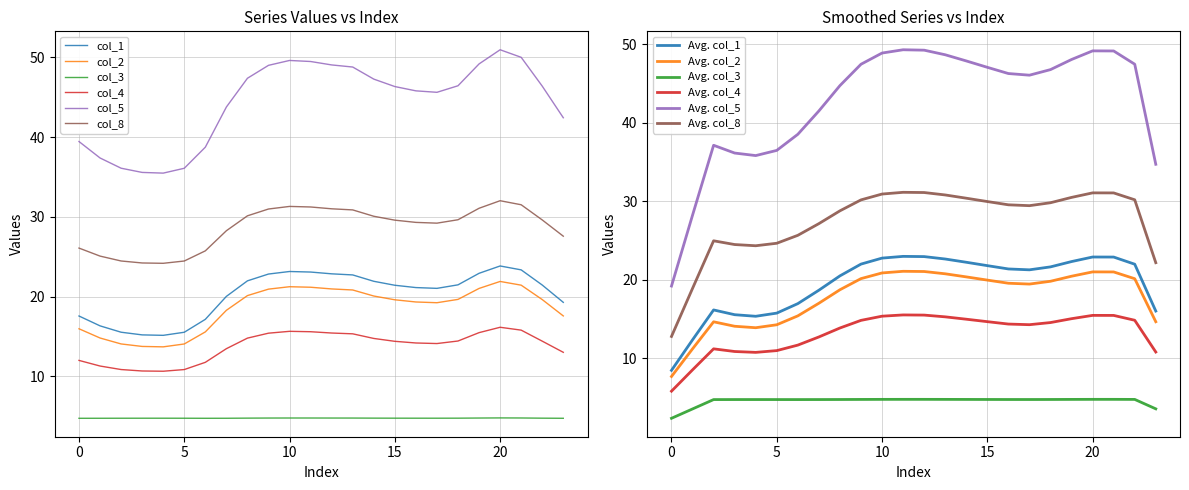

Reading left to right, what are all the values shown in this chart?

col_1: 17.6	16.3	15.5	15.2	15.2	15.5	17.2	20.0	22.0	22.8	23.2	23.1	22.9	22.7	21.9	21.4	21.1	21.0	21.5	22.9	23.8	23.4	21.5	19.3
col_2: 16.0	14.8	14.1	13.8	13.7	14.1	15.6	18.3	20.1	20.9	21.2	21.2	21.0	20.8	20.1	19.6	19.3	19.2	19.7	21.0	21.9	21.4	19.6	17.6
col_3: 4.8	4.8	4.8	4.8	4.8	4.8	4.8	4.8	4.8	4.8	4.8	4.8	4.8	4.8	4.8	4.8	4.8	4.8	4.8	4.8	4.8	4.8	4.8	4.8
col_4: 12.0	11.3	10.9	10.7	10.7	10.9	11.8	13.5	14.8	15.4	15.7	15.6	15.4	15.3	14.8	14.4	14.2	14.1	14.4	15.5	16.2	15.8	14.4	13.0
col_5: 39.4	37.4	36.1	35.6	35.5	36.1	38.7	43.8	47.4	49.0	49.6	49.5	49.0	48.8	47.3	46.3	45.8	45.6	46.4	49.2	50.9	50.0	46.4	42.4
col_8: 26.1	25.1	24.5	24.2	24.2	24.5	25.7	28.3	30.1	31.0	31.3	31.2	31.0	30.9	30.1	29.6	29.3	29.2	29.6	31.1	32.0	31.5	29.6	27.6